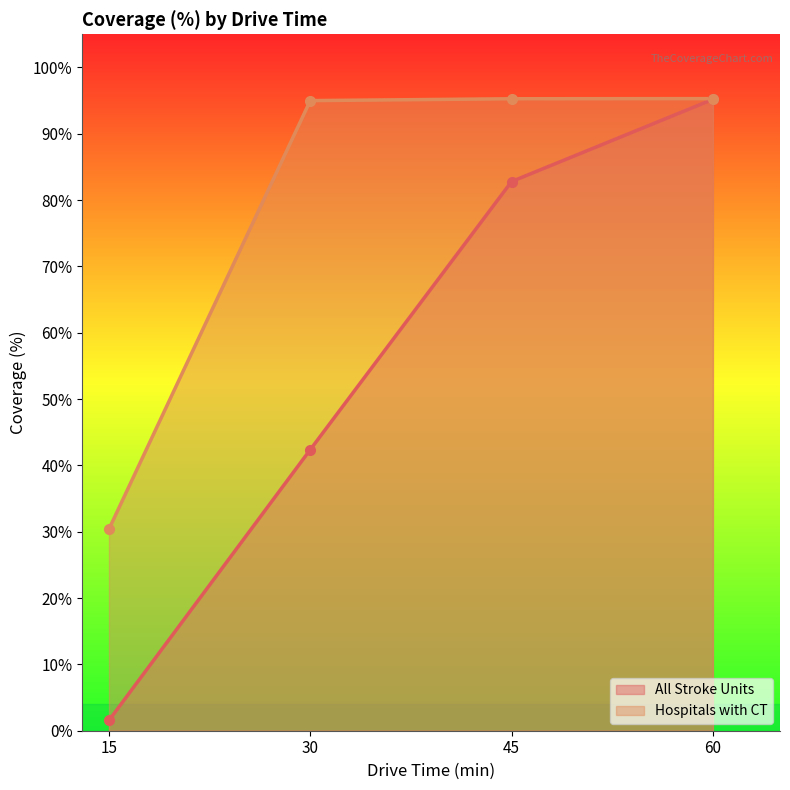

Reading left to right, list all the values displayed in this chart.

All Stroke Units: 1.6	42.4	82.8	95.2
Hospitals with CT: 30.4	95.0	95.3	95.3